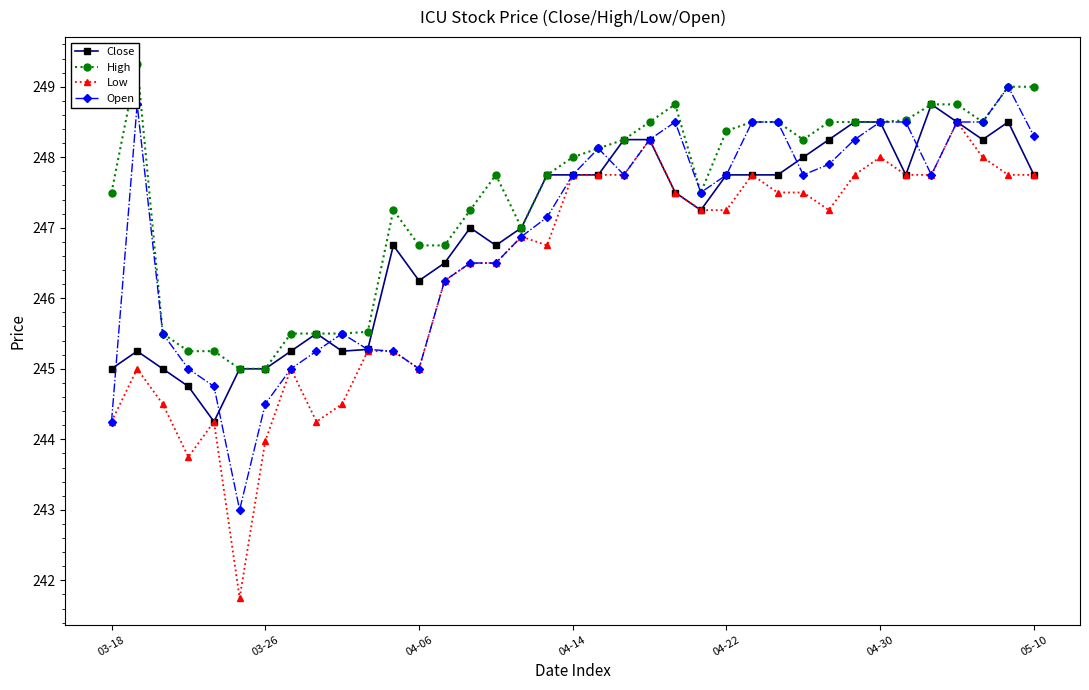

Is it true that Open equals 248.2 at 21?

True